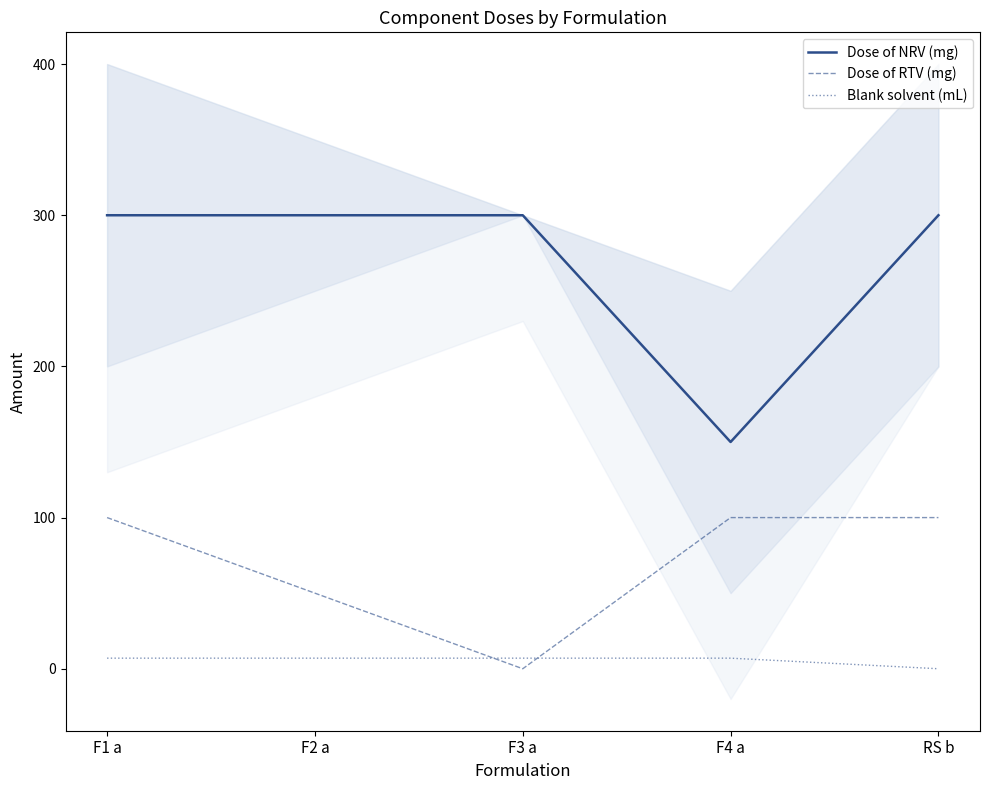

Is it true that Dose of NRV (mg) equals 300 at F3 a?

True